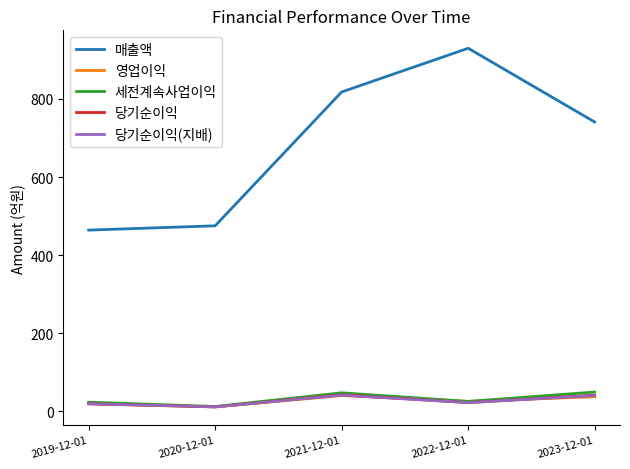

What is the greatest value displayed?

930